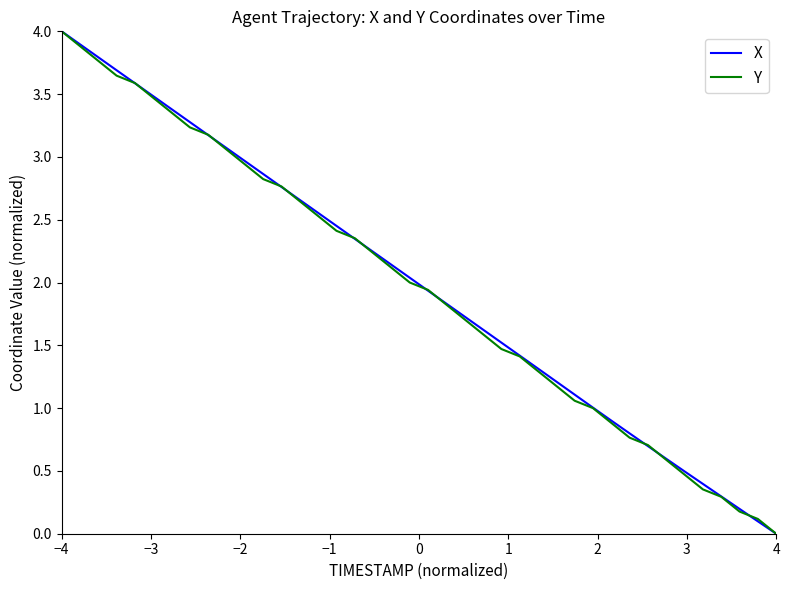

What is the maximum value shown in the chart?

4.0